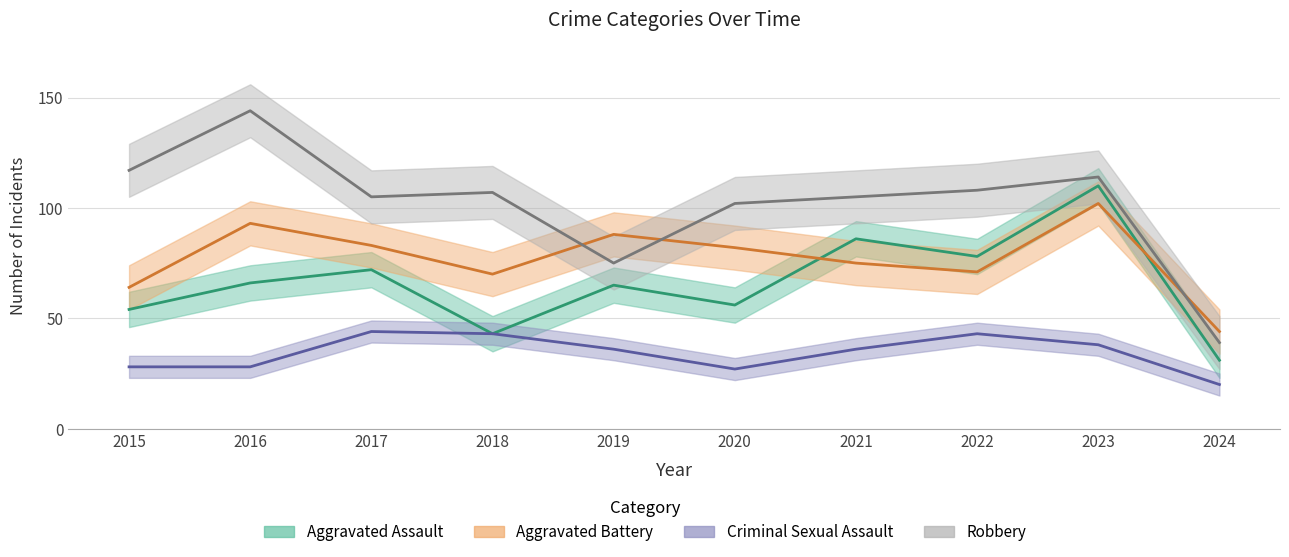

How many times do Robbery and Aggravated Battery cross each other?

3